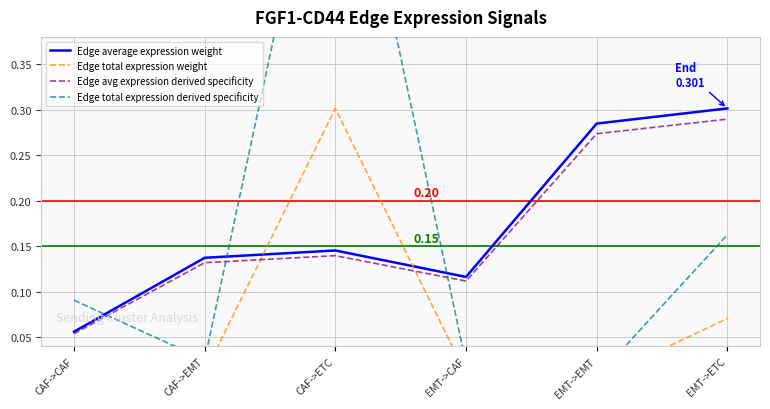

Where is the first local maximum for Edge average expression weight?

CAF->ETC